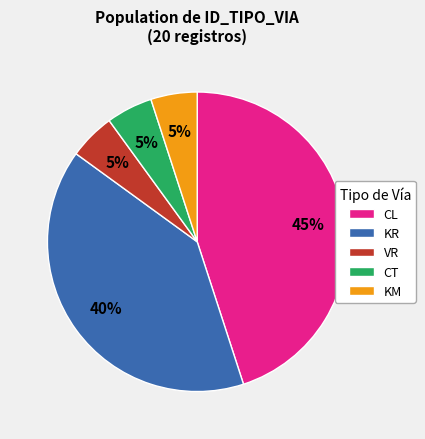

To the nearest percent, what portion does VR represent?

5%